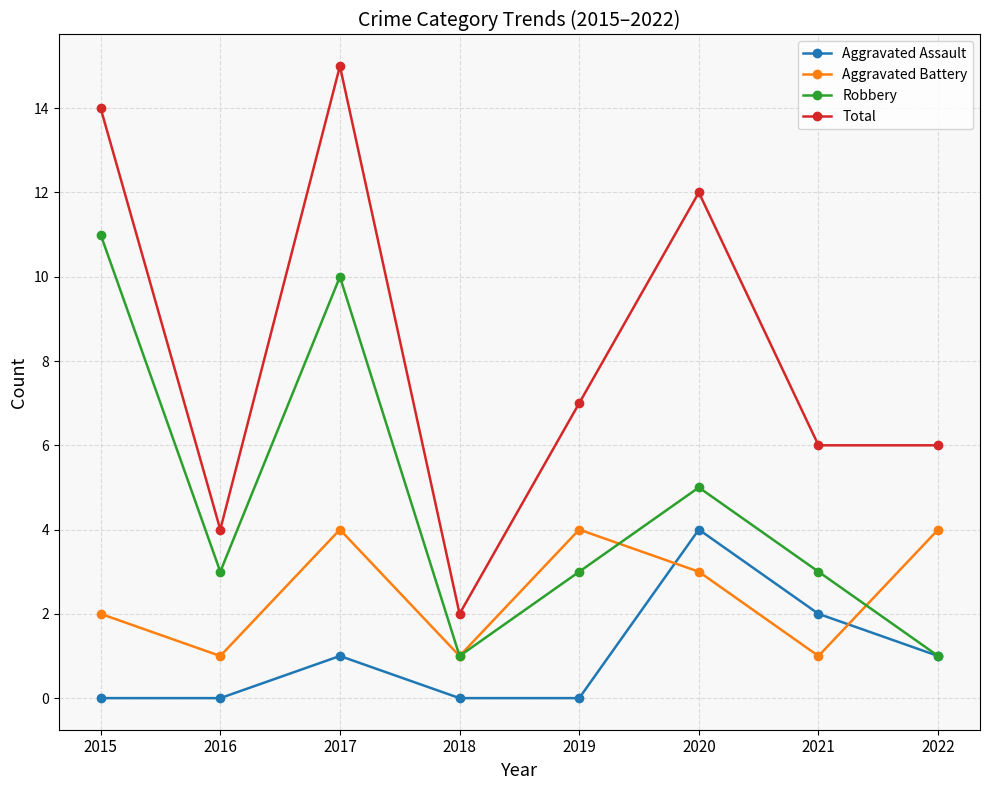

Where is Robbery nearest to the value 6?

2020